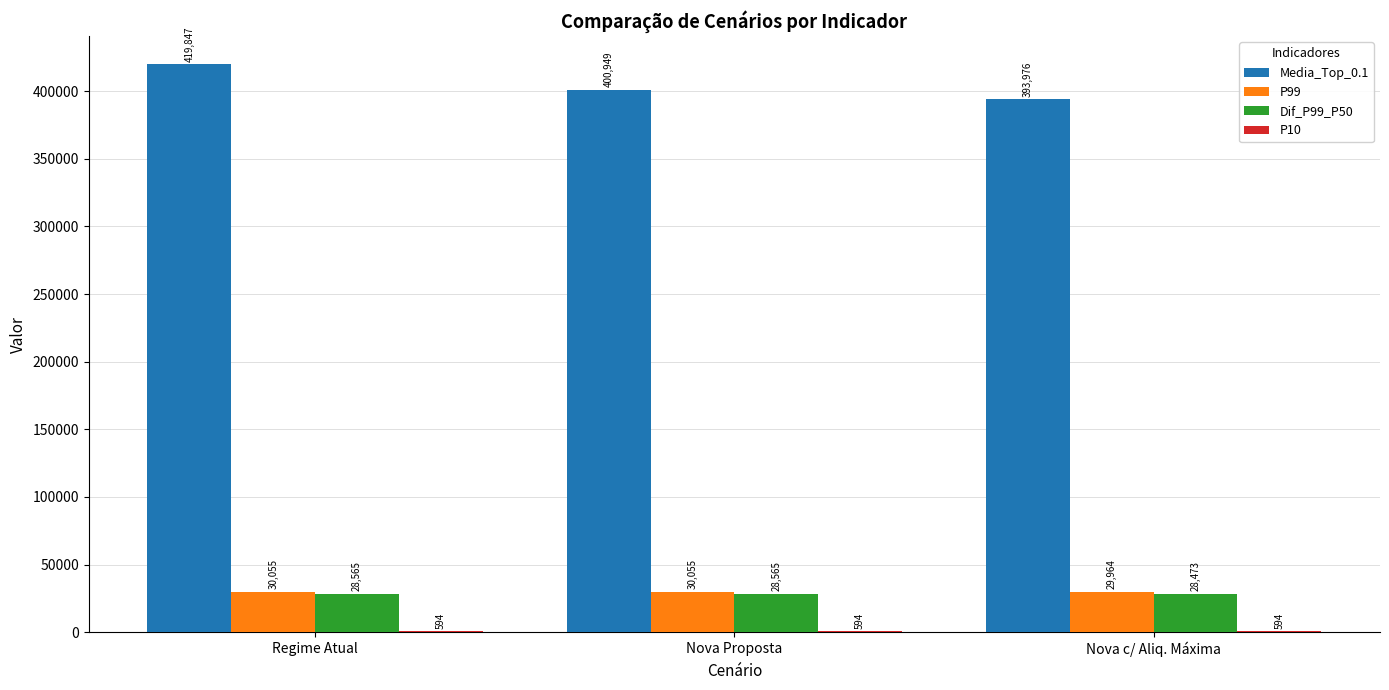

The value of P99 at Regime Atual is 45335.8. True or false?

False